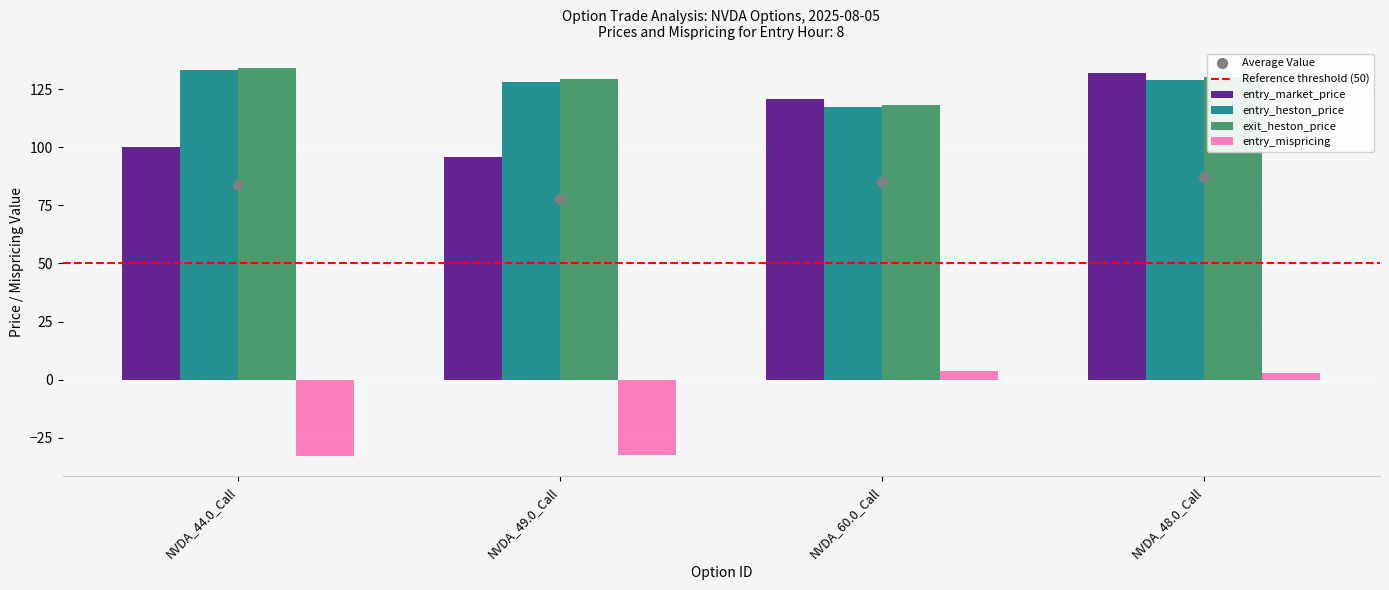

What is the total value across all series at NVDA_44.0_Call?

334.4